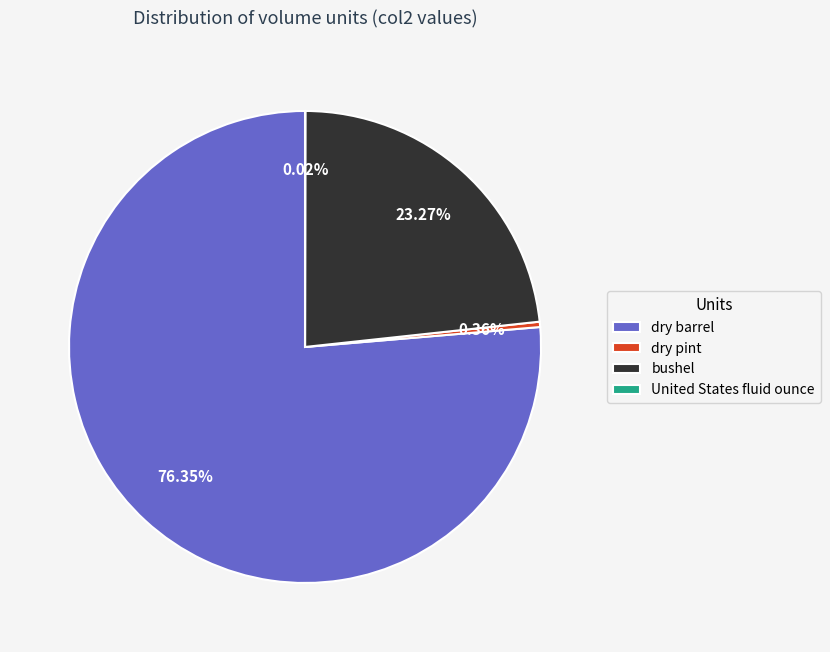

What is the largest slice in the pie chart?

dry barrel